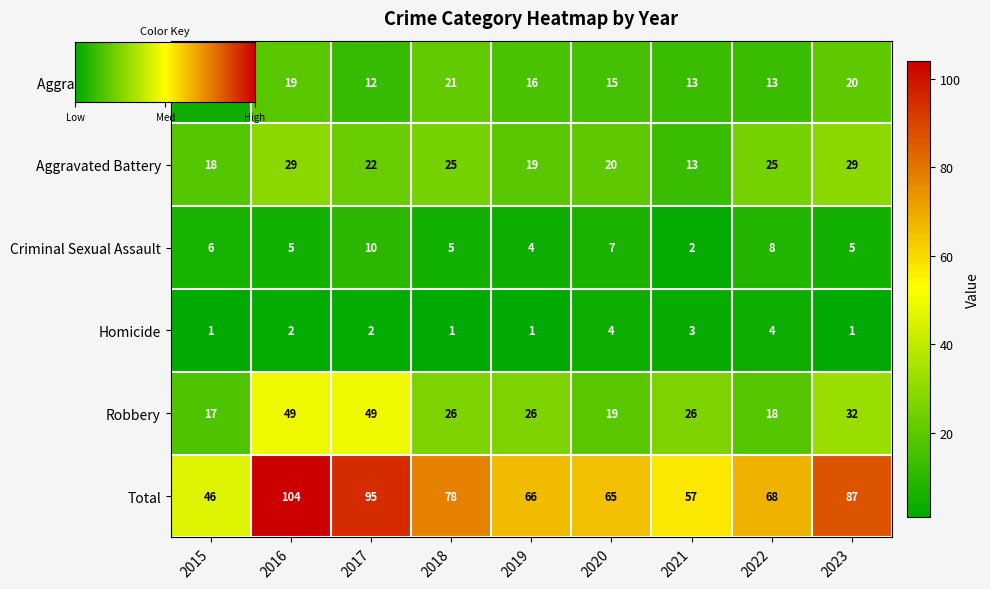

Reading left to right, transcribe all the data shown in this chart.

Aggravated Assault: 2015=4	2016=19	2017=12	2018=21	2019=16	2020=15	2021=13	2022=13	2023=20
Aggravated Battery: 2015=18	2016=29	2017=22	2018=25	2019=19	2020=20	2021=13	2022=25	2023=29
Criminal Sexual Assault: 2015=6	2016=5	2017=10	2018=5	2019=4	2020=7	2021=2	2022=8	2023=5
Homicide: 2015=1	2016=2	2017=2	2018=1	2019=1	2020=4	2021=3	2022=4	2023=1
Robbery: 2015=17	2016=49	2017=49	2018=26	2019=26	2020=19	2021=26	2022=18	2023=32
Total: 2015=46	2016=104	2017=95	2018=78	2019=66	2020=65	2021=57	2022=68	2023=87